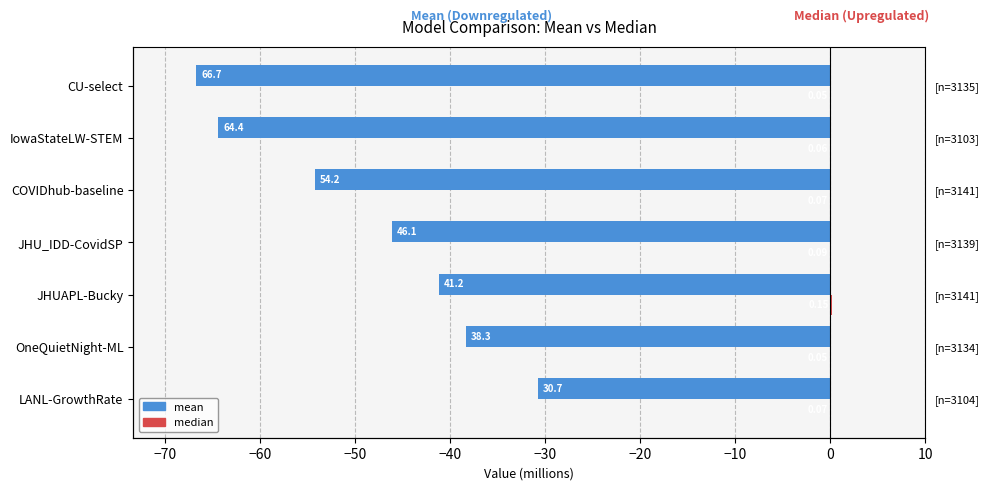

What is the smallest value displayed?

-66.7